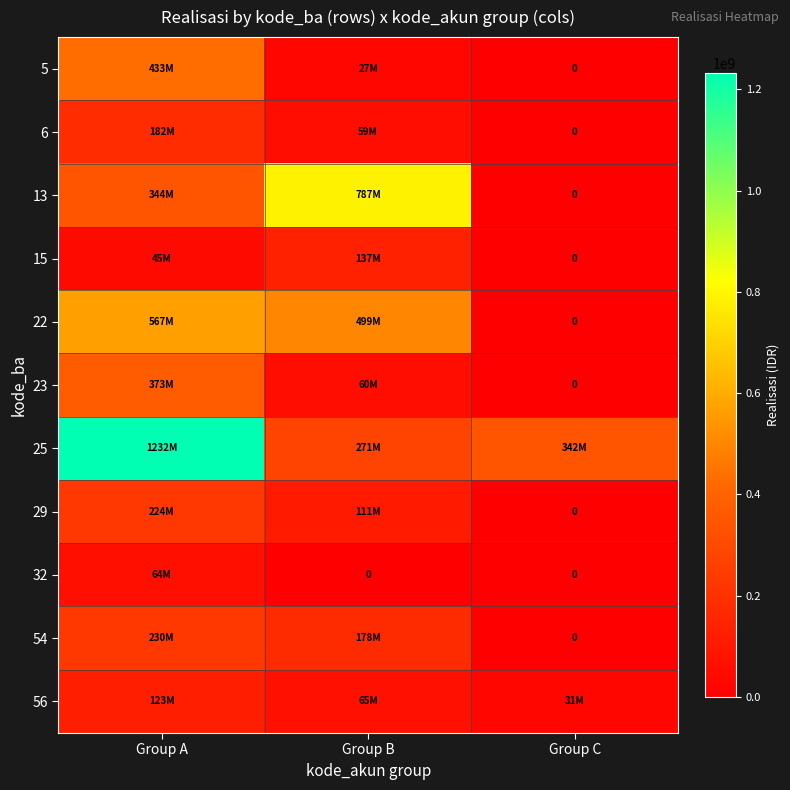

What is the total value across all series at Group B?

2192924408